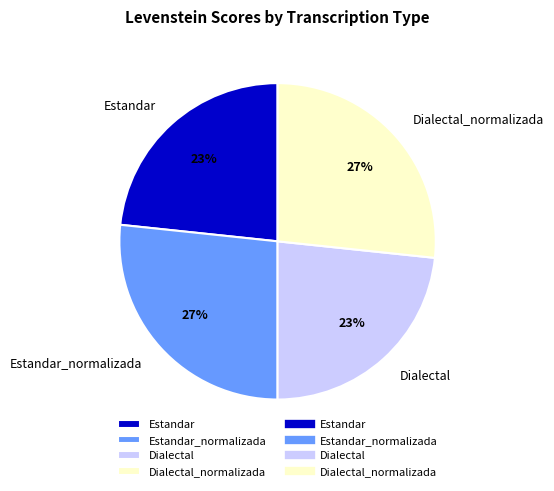

Count the number of slices in the pie.

4